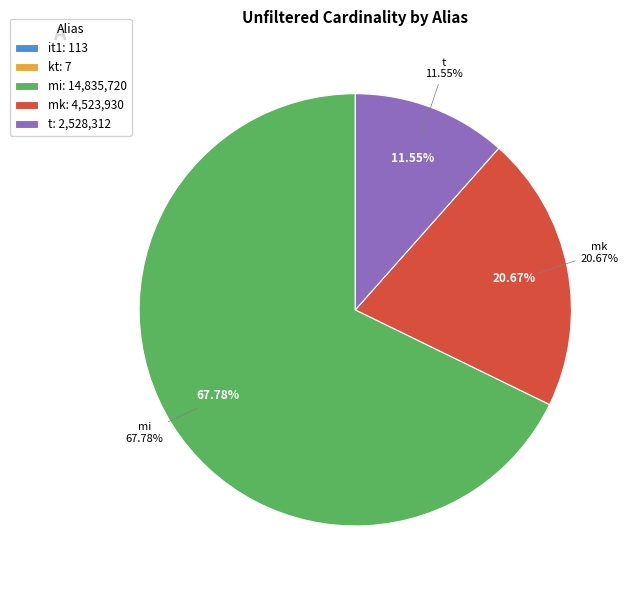

How many segments does this pie chart have?

5